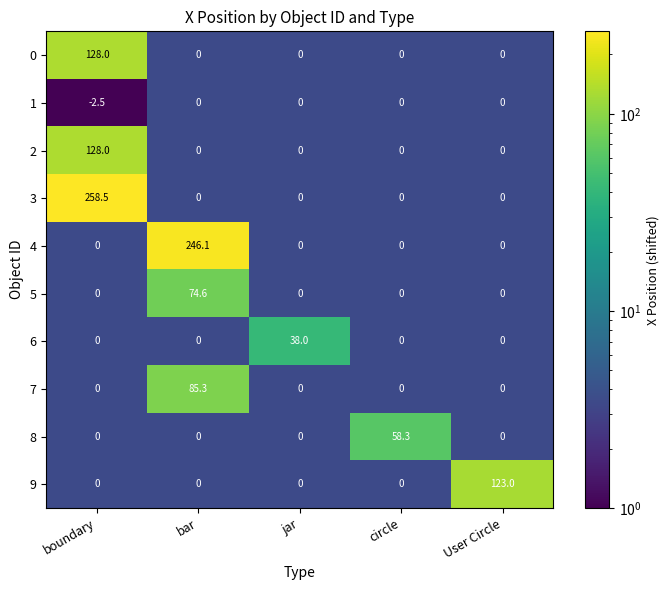

At which category is the sum across all series the highest?

boundary